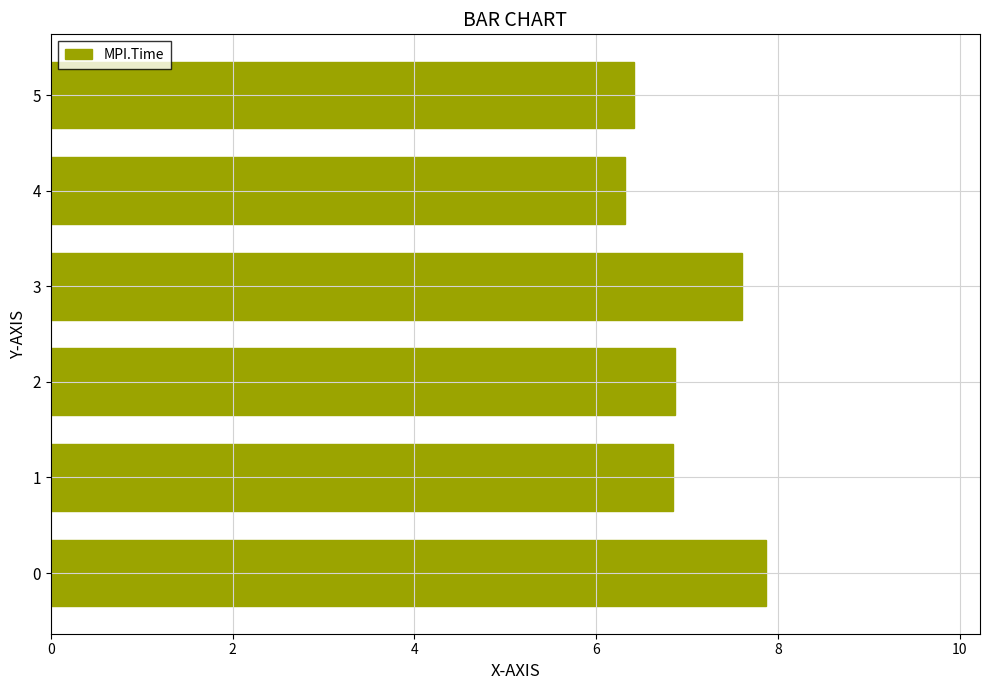

How many distinct data groups are displayed?

1